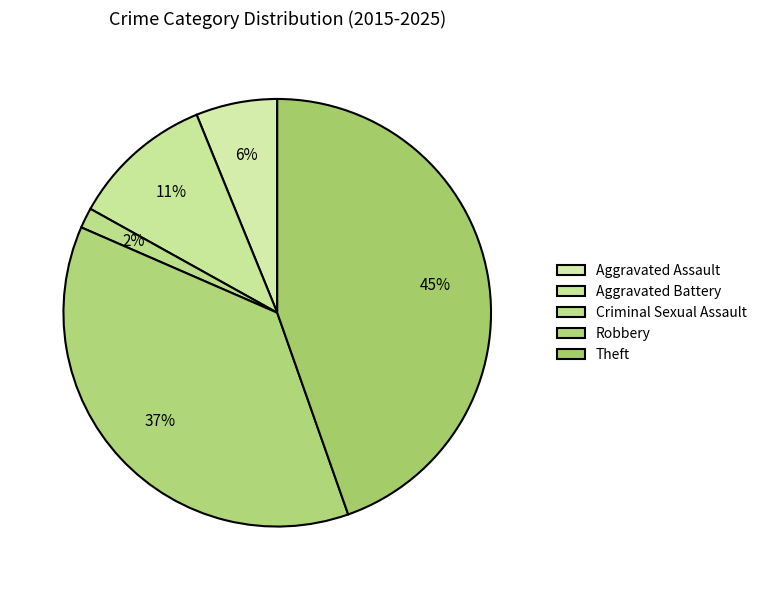

Which category has the smallest portion of the pie?

Criminal Sexual Assault